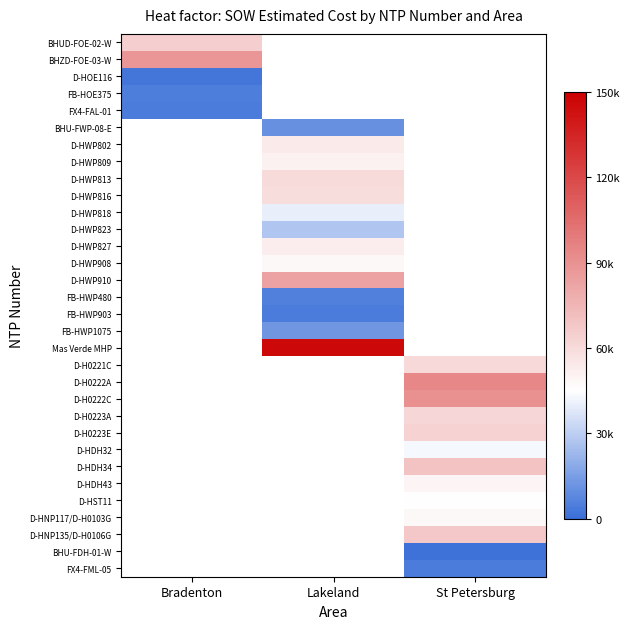

Which category has the highest value across all series?

Lakeland